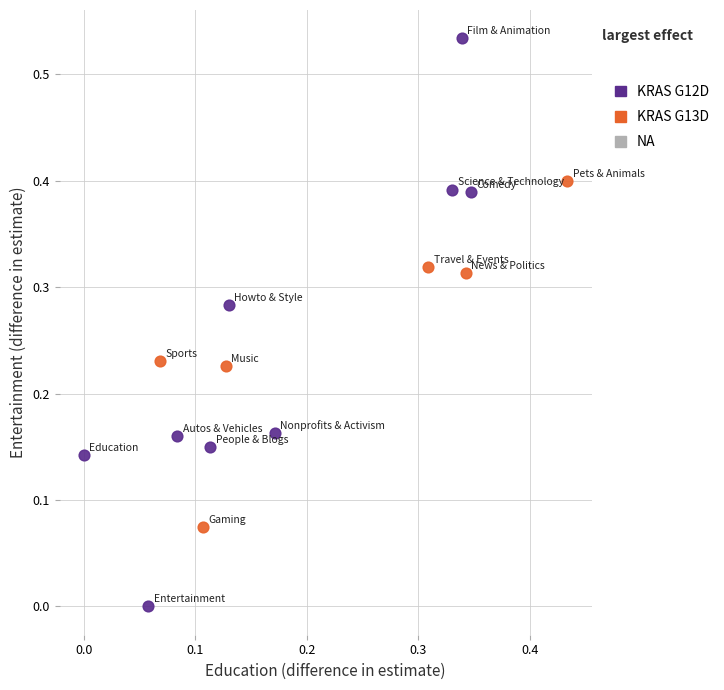

Which series has the widest spread of Y values?

KRAS G12D